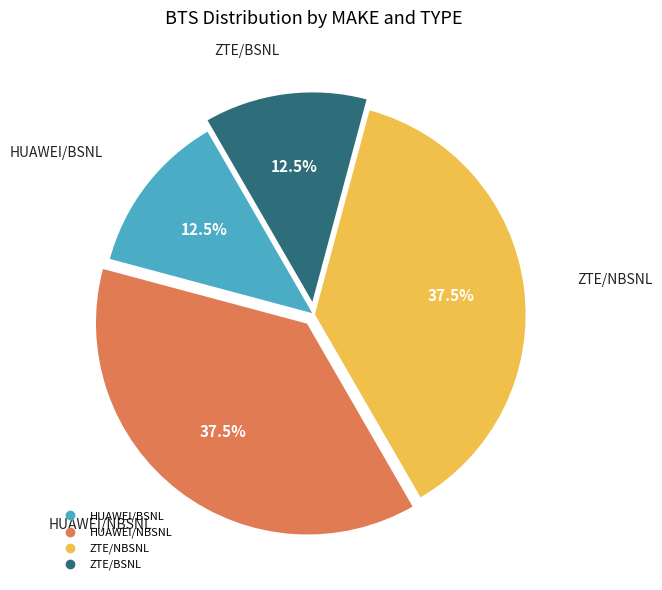

Is there a majority slice in this chart?

No